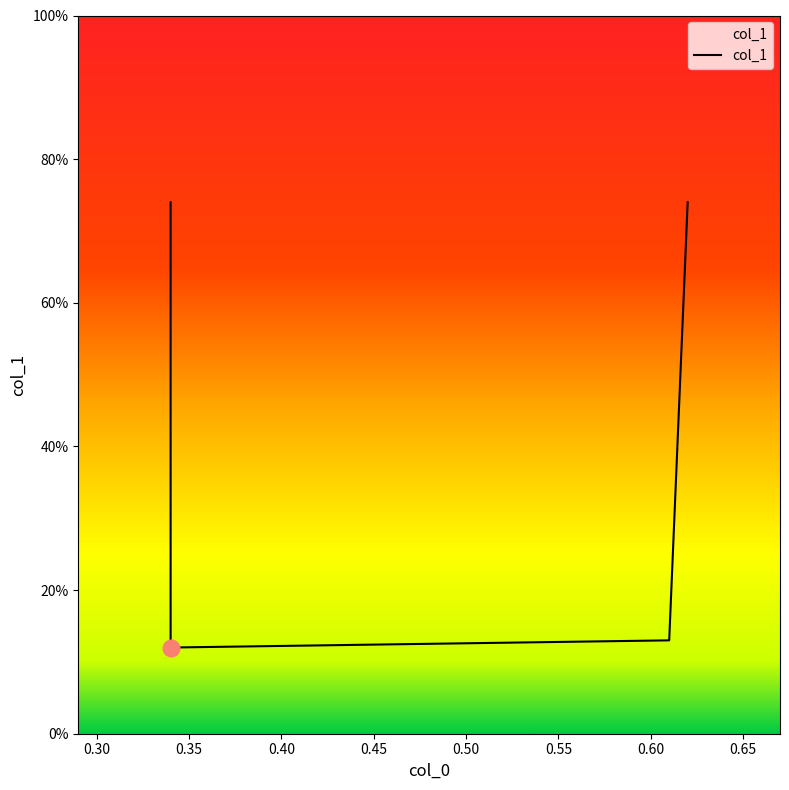

How many lines are shown in the chart?

1